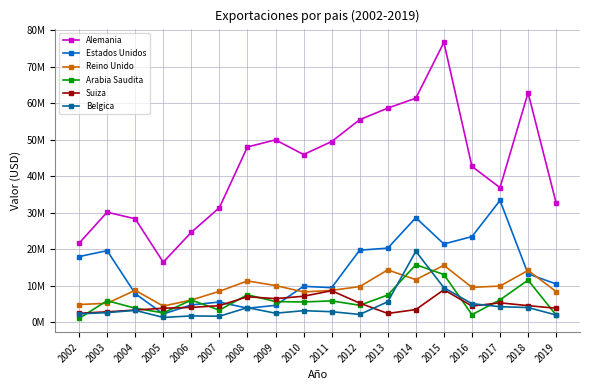

What are all the series names shown in the legend?

Alemania, Estados Unidos, Reino Unido, Arabia Saudita, Suiza, Belgica